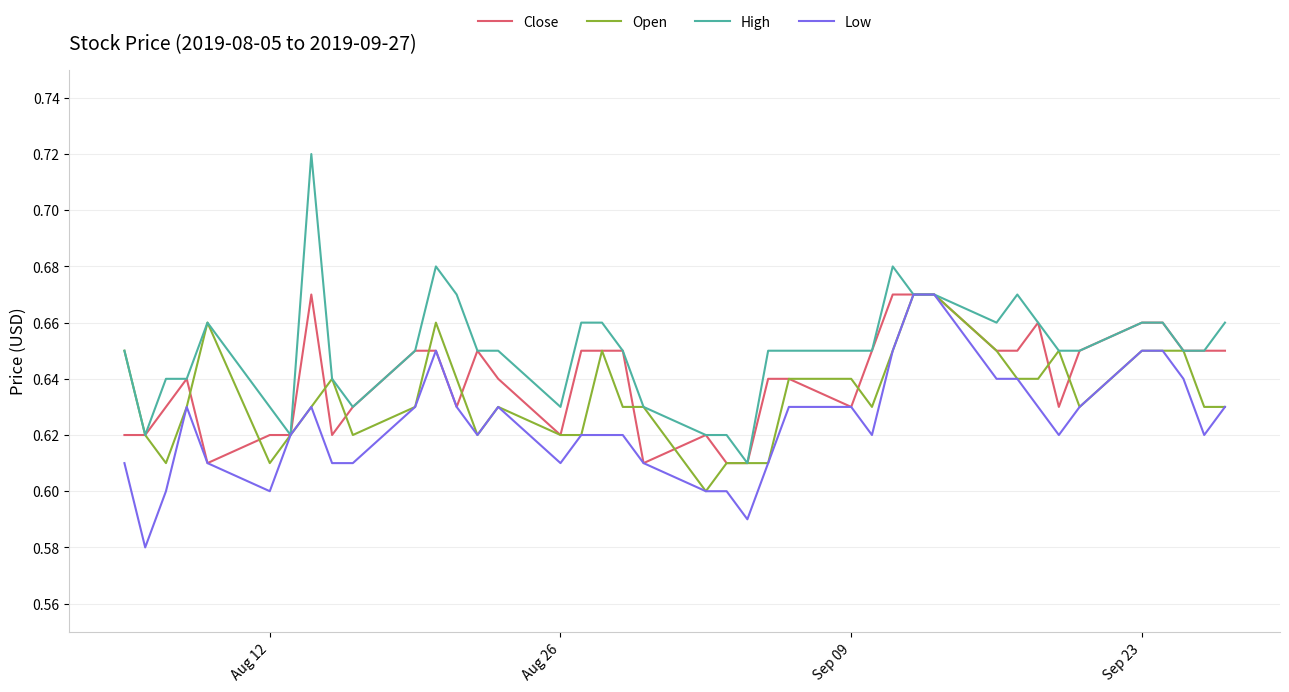

Which series has the largest range (max minus min)?

High